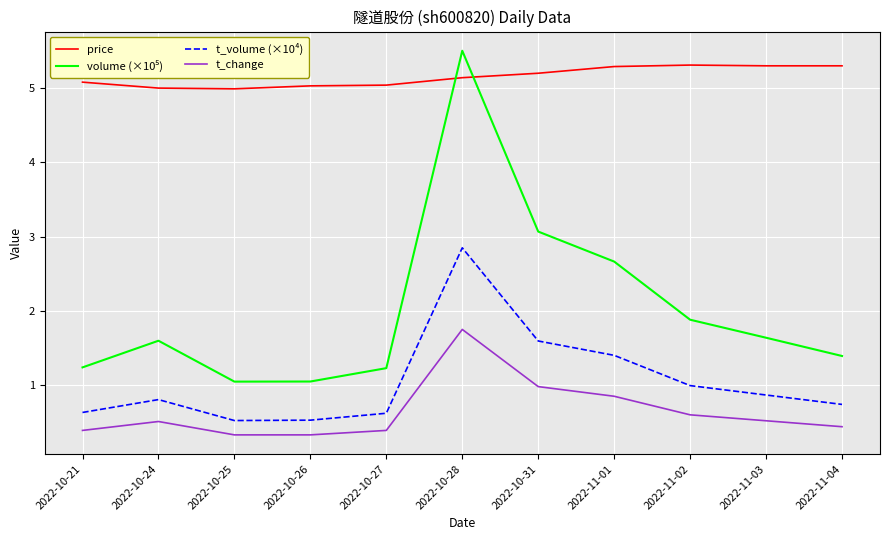

True or false: t_volume (×10⁴) and price cross at least once.

False